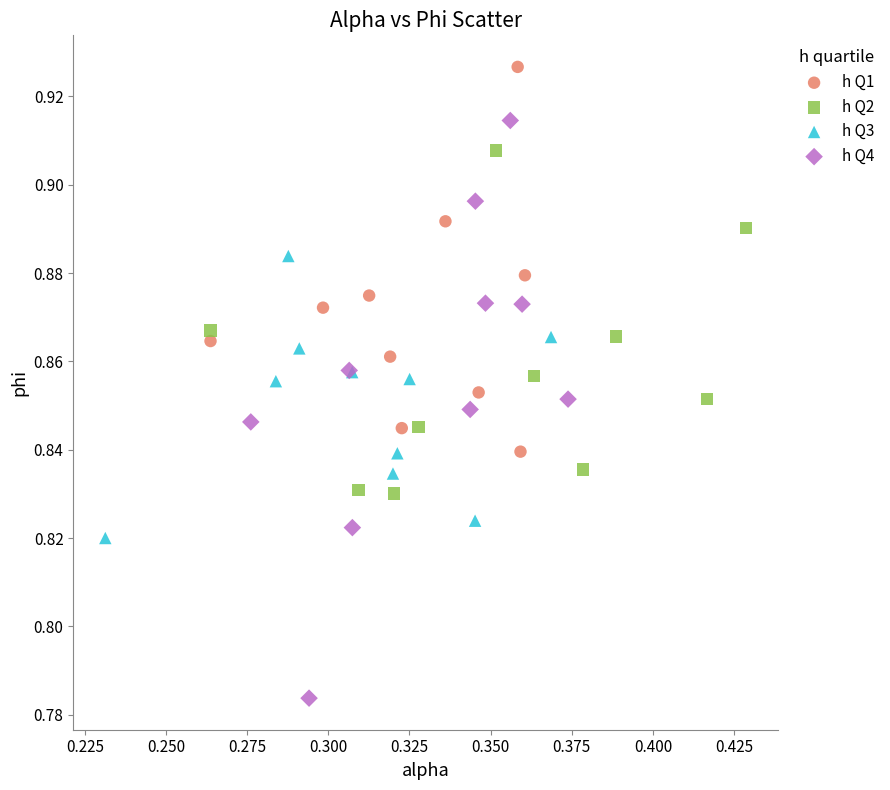

Which series contains the lowest Y value?

h Q4